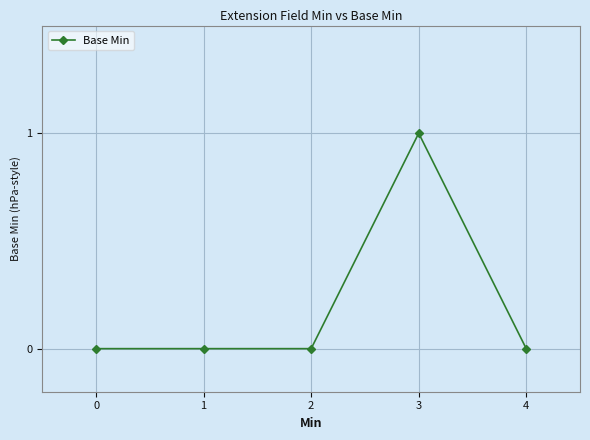

Which label corresponds to the largest value in the chart?

3